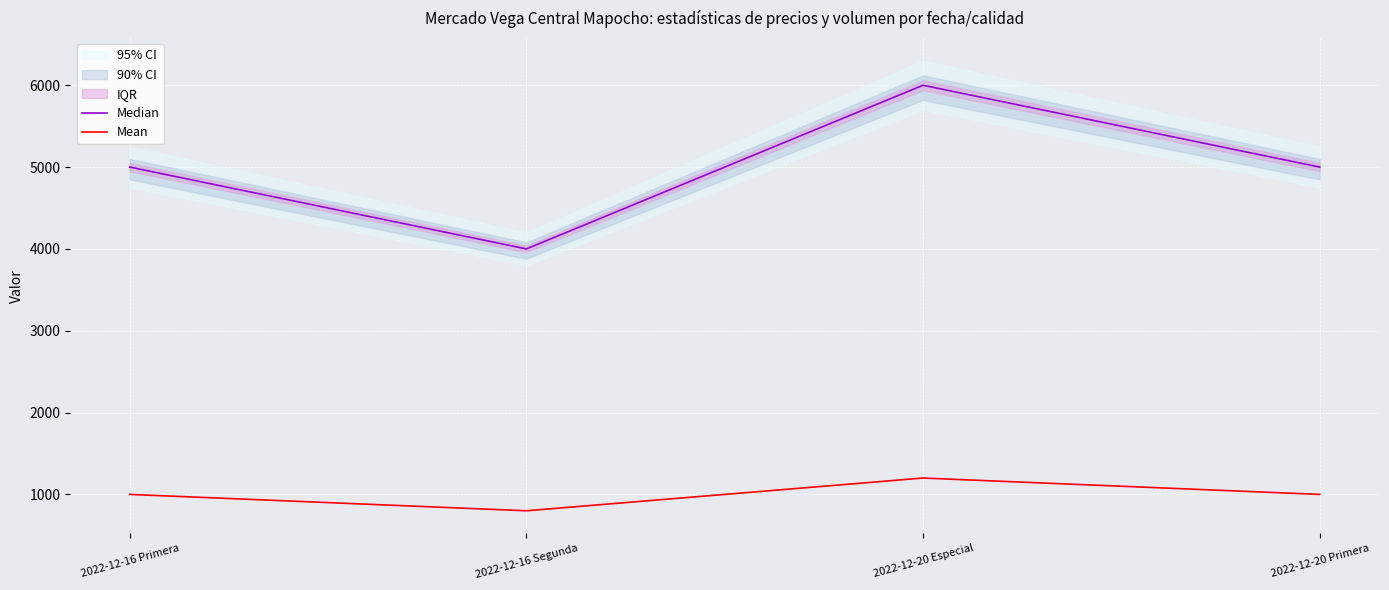

At which category does Mean reach its first local peak?

2022-12-20 Especial